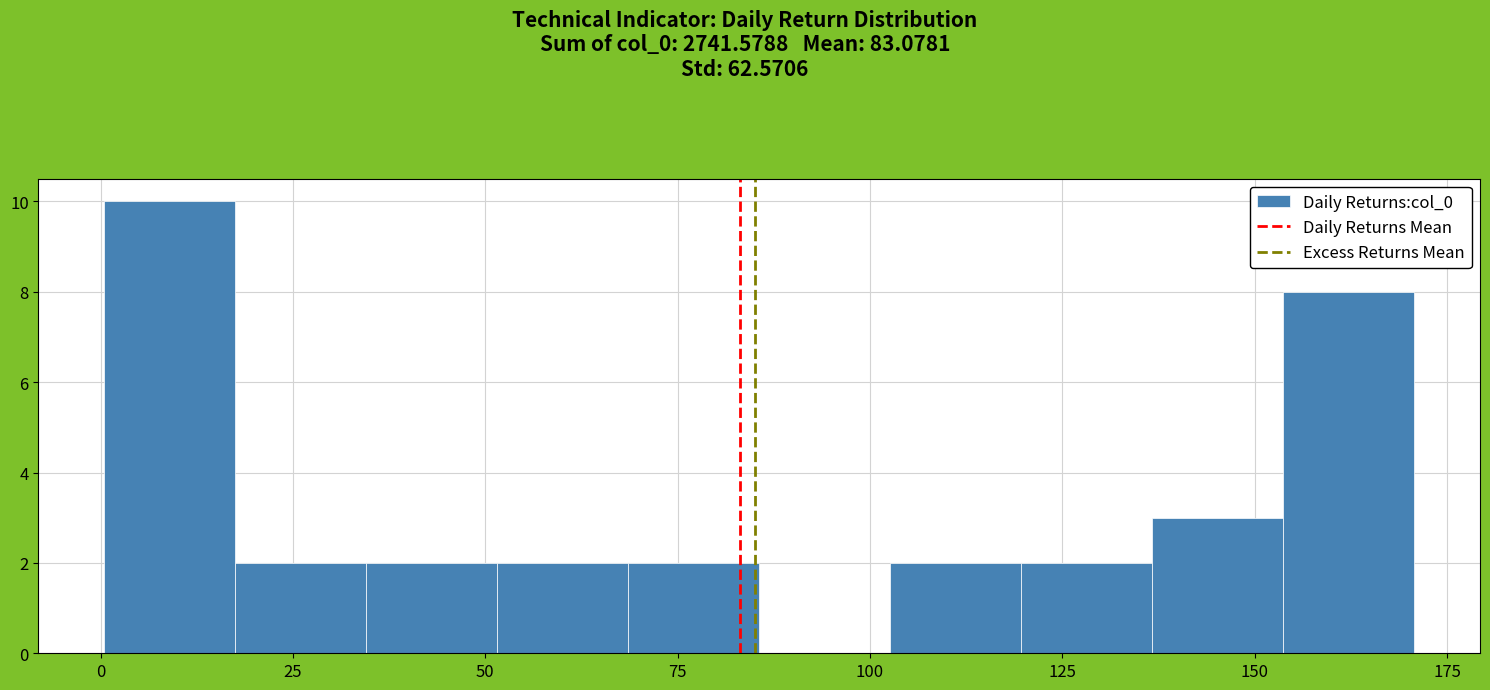

Around what value on the x-axis is the tallest bar? Give the approximate position of its centre, as read against the axis.

10